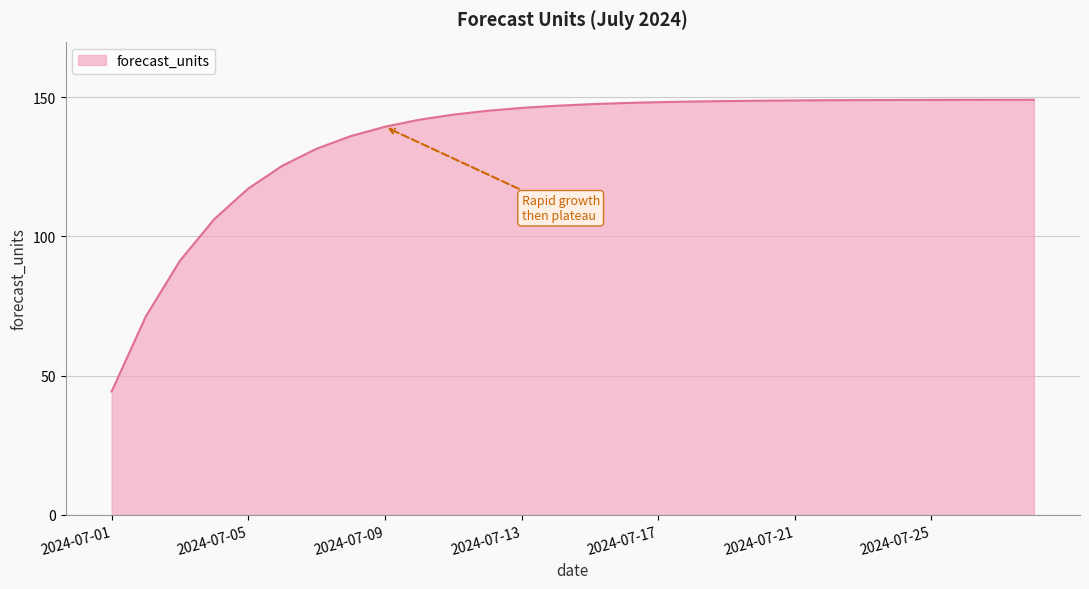

What is the greatest value displayed?

149.1